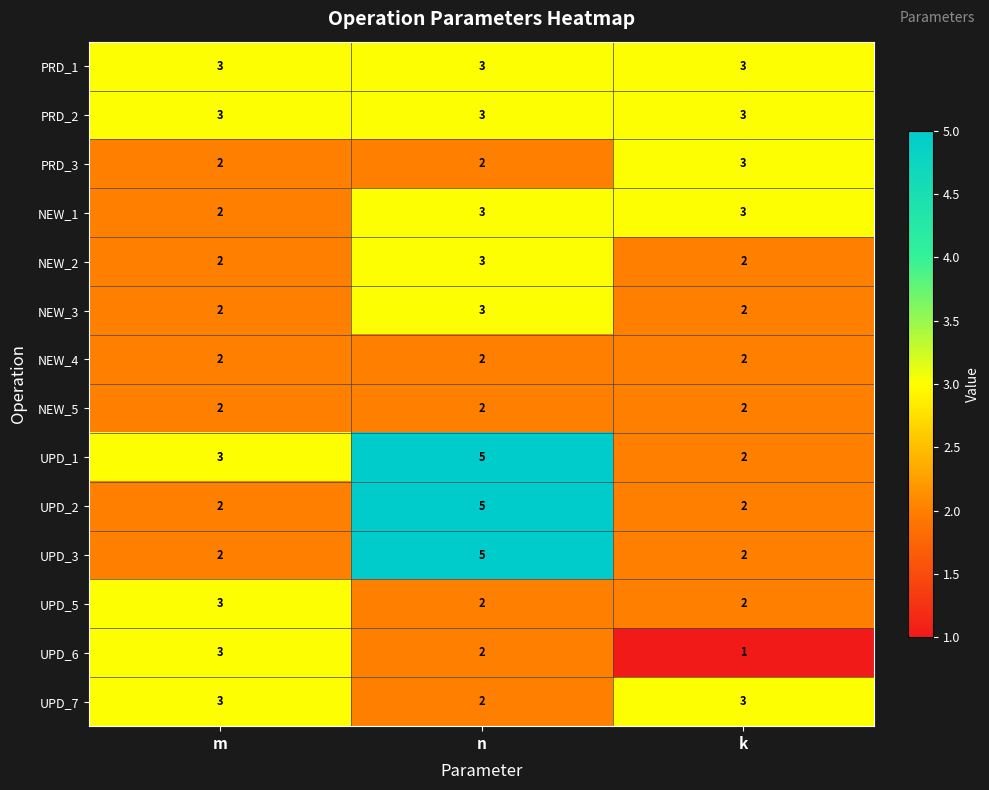

At which label does UPD_5 reach its peak?

m